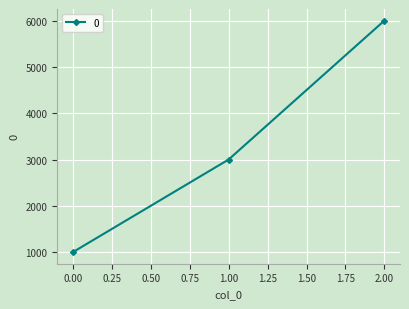

Reading left to right, what are all the values shown in this chart?

1000	3000	6000